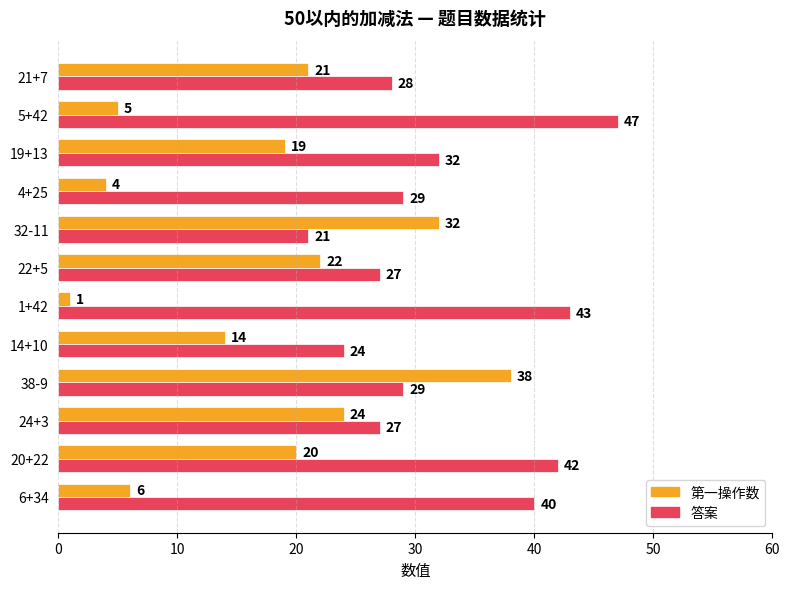

Is it true that 答案 equals 27 at 24+3?

True